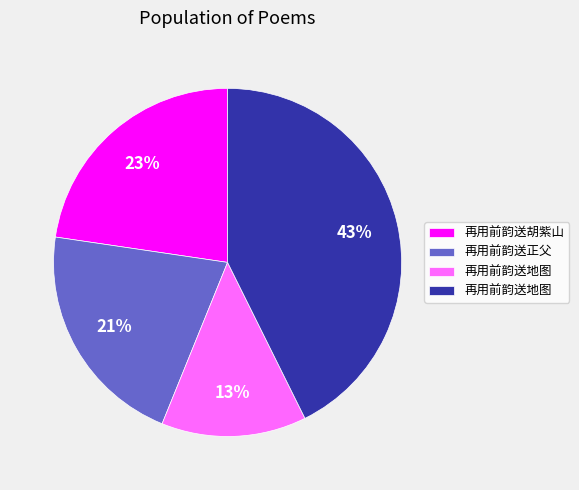

Is there any slice that represents more than half of the pie?

No